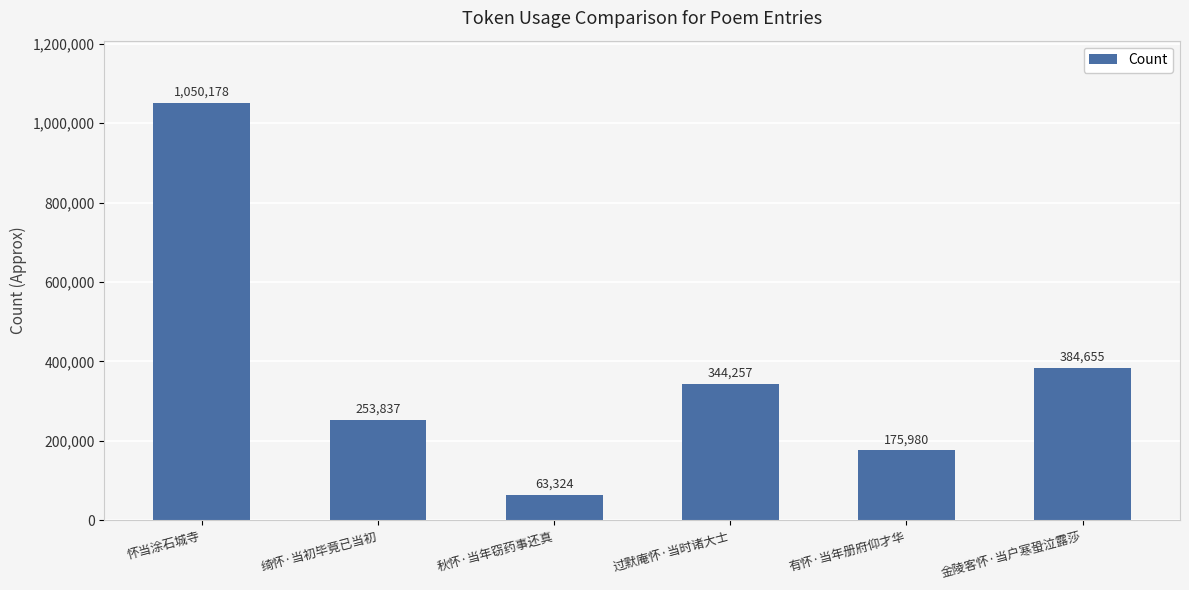

Which category has the highest value across all series?

怀当涂石城寺